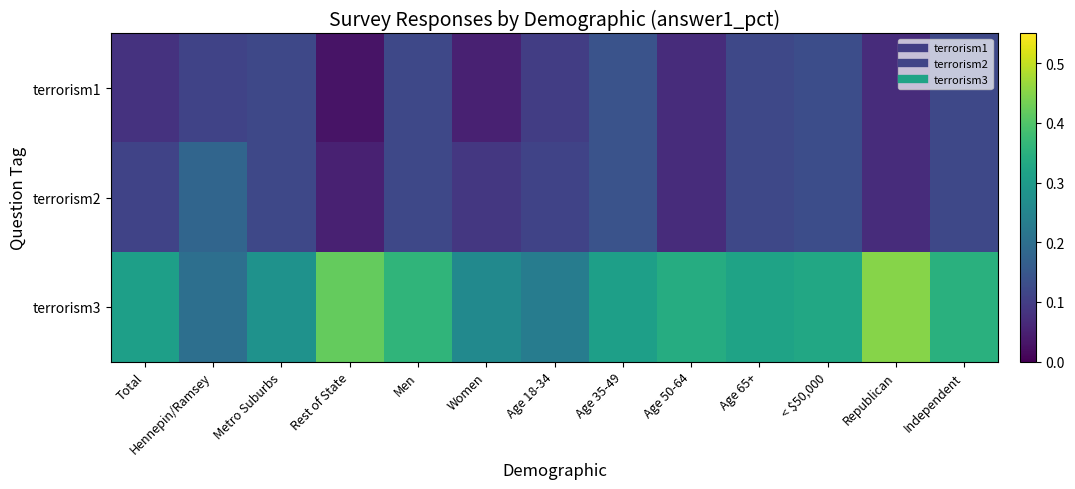

Count the number of categories in the chart.

13